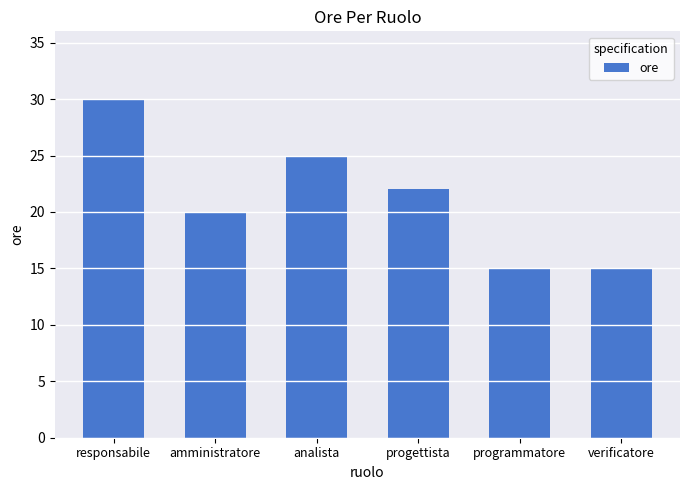

Which category has the highest value across all series?

responsabile